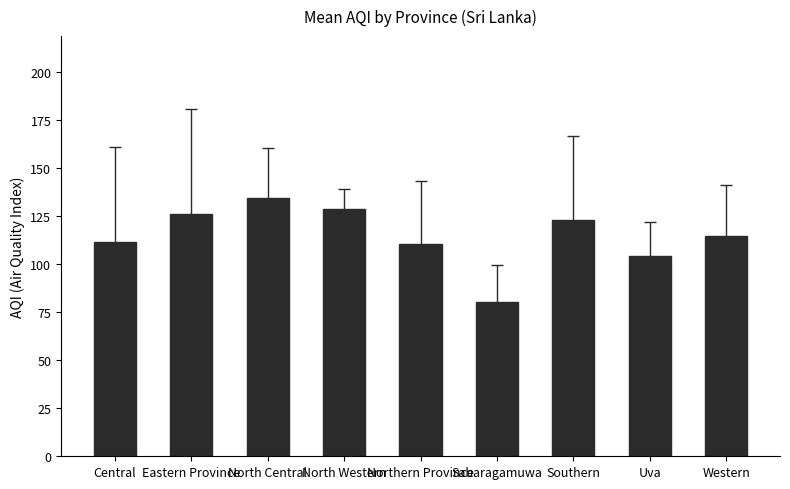

What is the greatest value displayed?

134.5